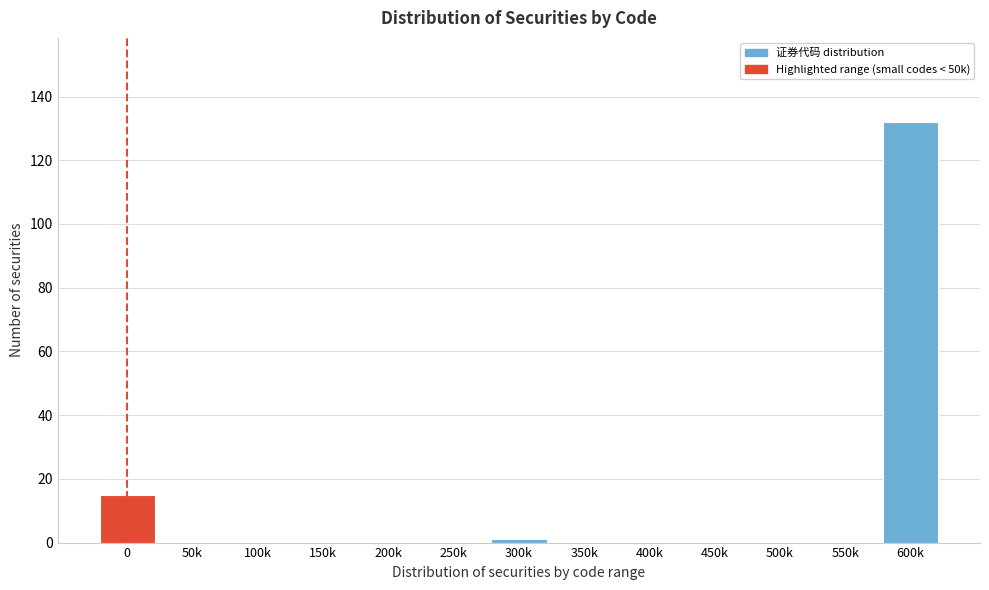

Reading left to right, list all the values displayed in this chart.

0=15	50k=0	100k=0	150k=0	200k=0	250k=0	300k=1	350k=0	400k=0	450k=0	500k=0	550k=0	600k=132